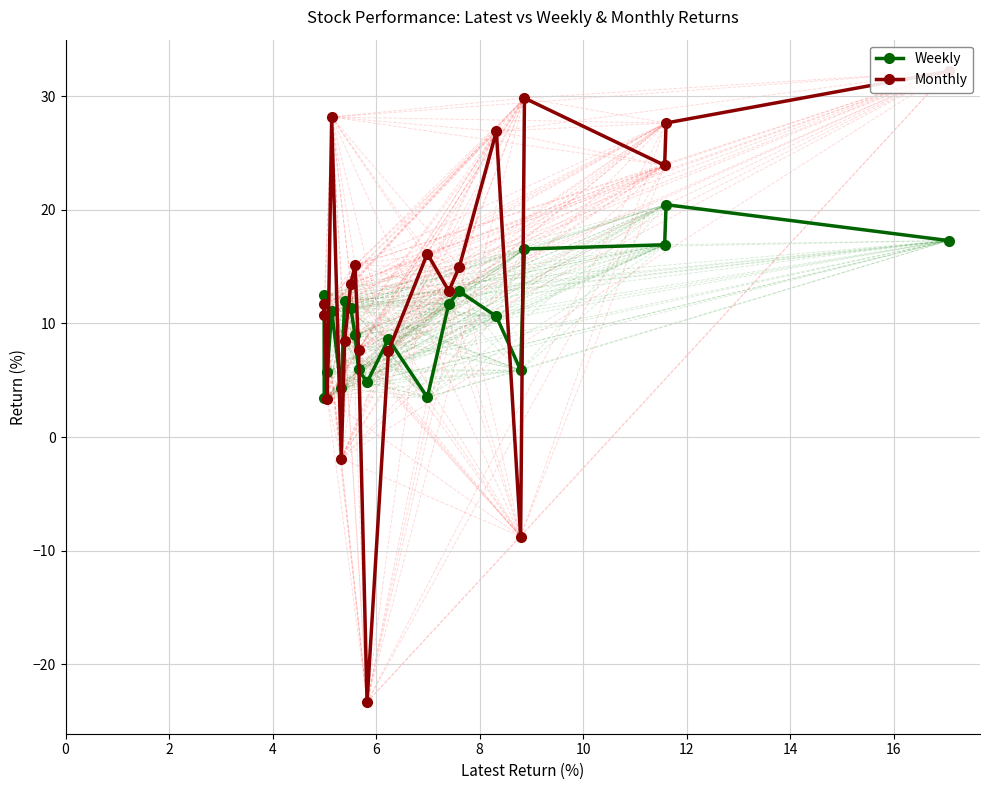

True or false: Weekly has more than 1 interior local peaks.

True